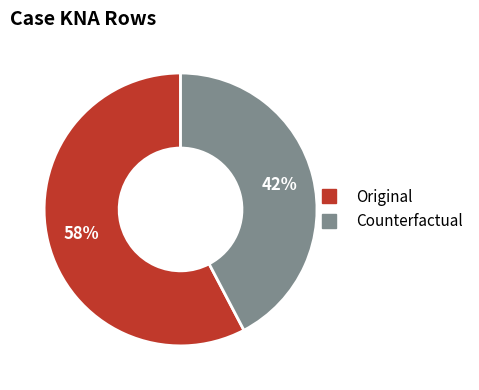

Which slice is the smallest?

Counterfactual